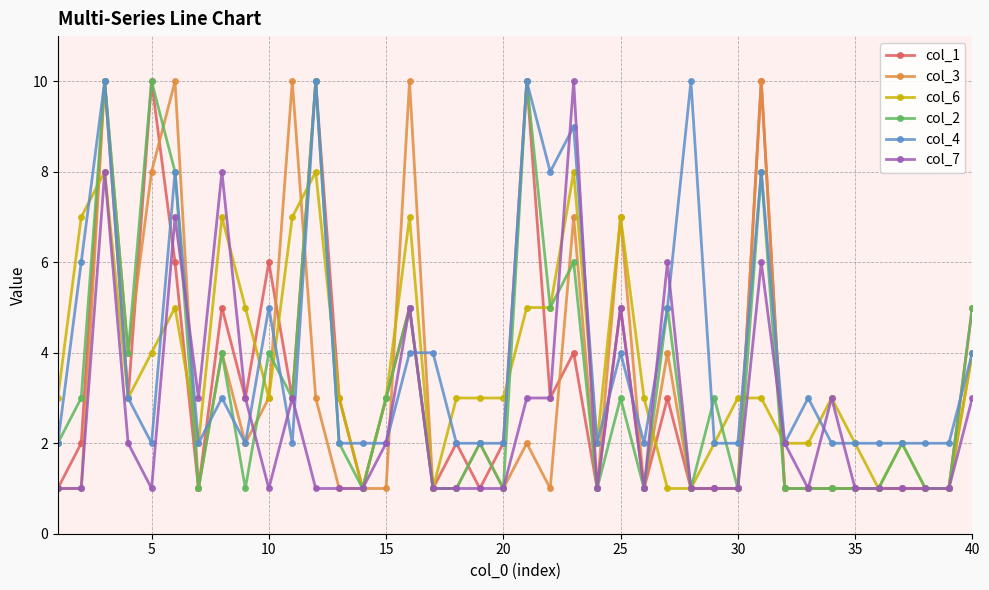

What are all the series names shown in the legend?

col_1, col_3, col_6, col_2, col_4, col_7